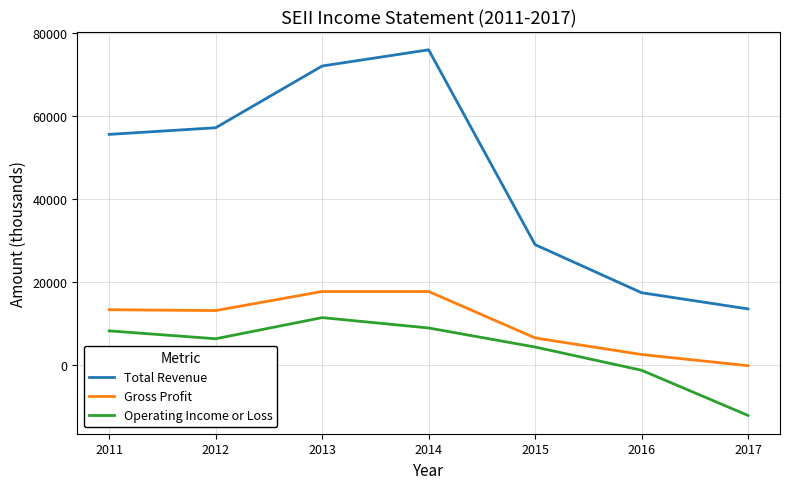

What is the difference between the maximum and minimum values in the Gross Profit series?

17900